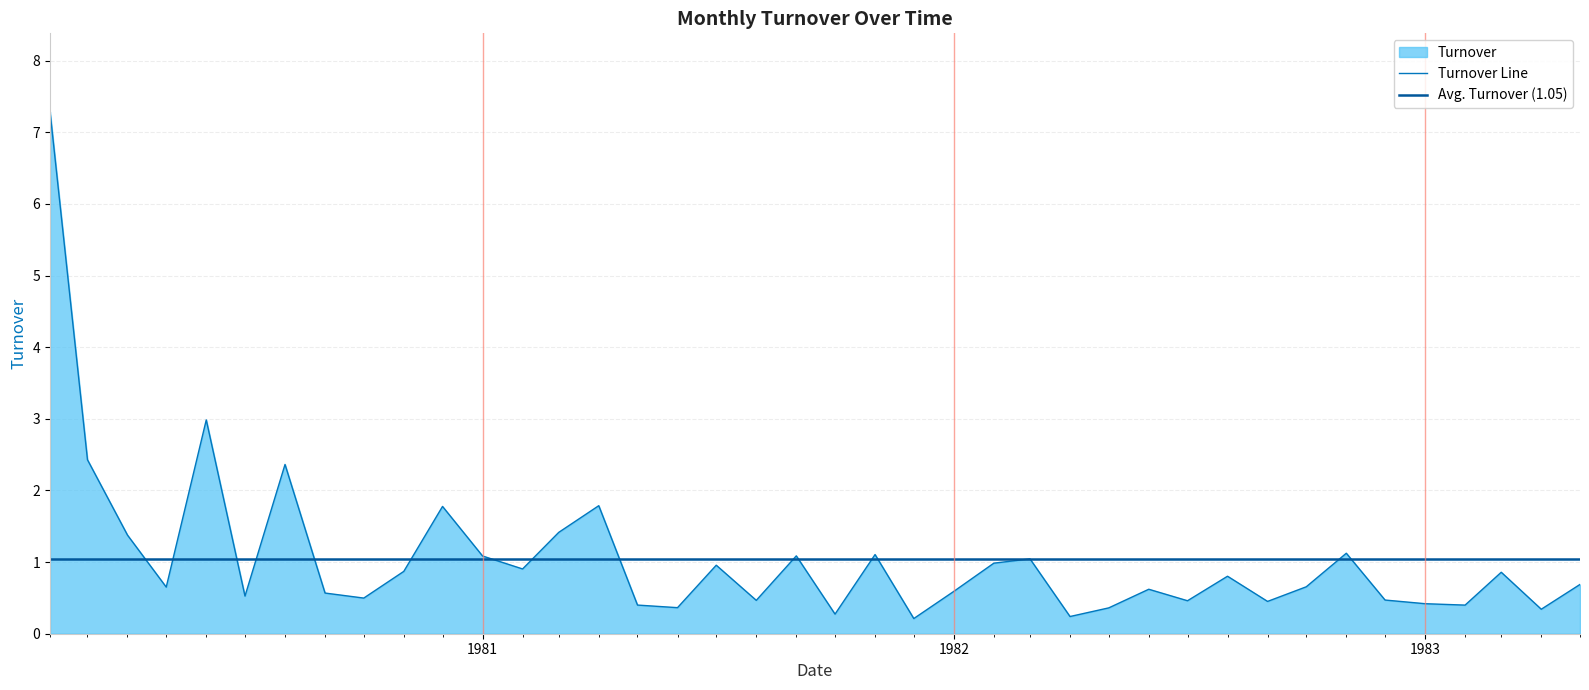

True or false: the data has more than 0 interior local peaks.

True